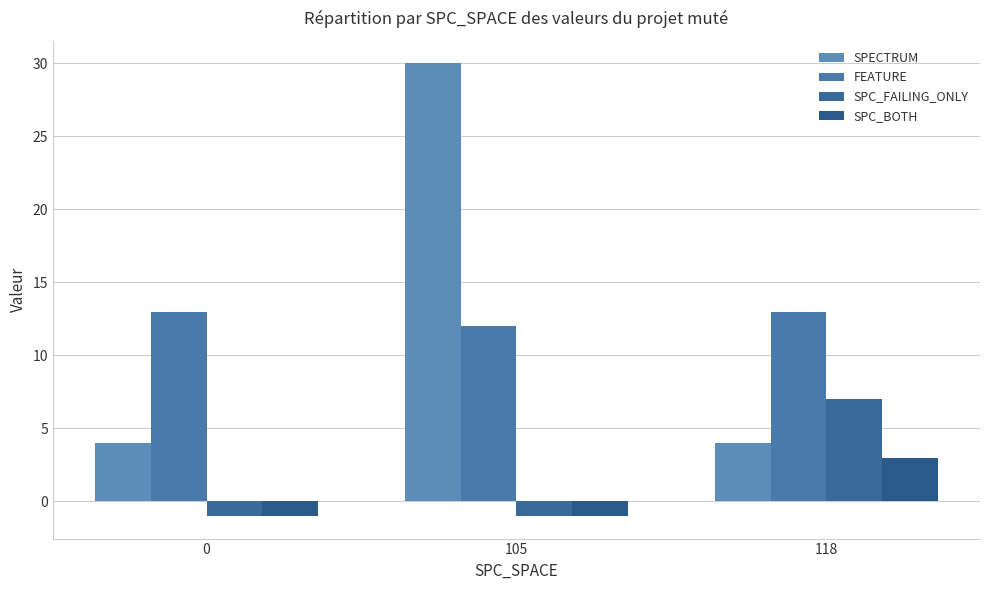

How many positive values does the SPC_FAILING_ONLY series have?

1